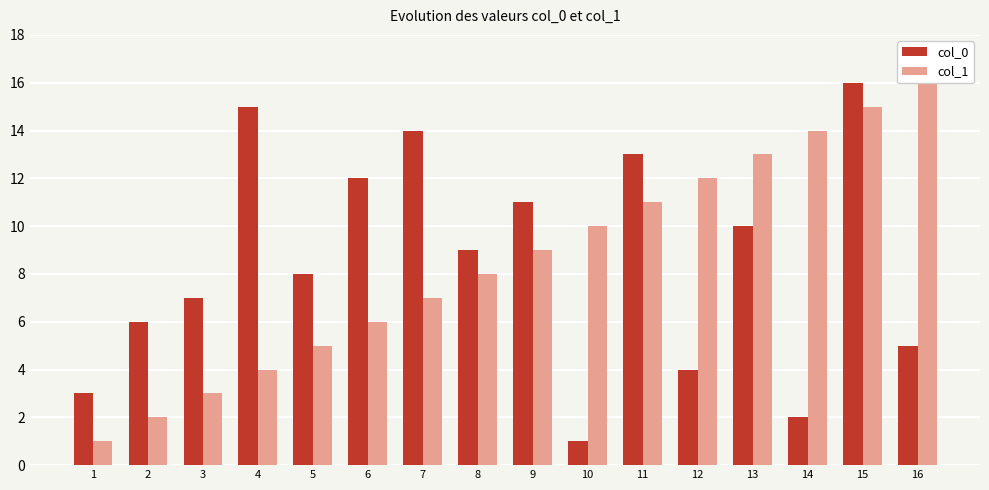

Which has a higher value, 4 or 5?

4